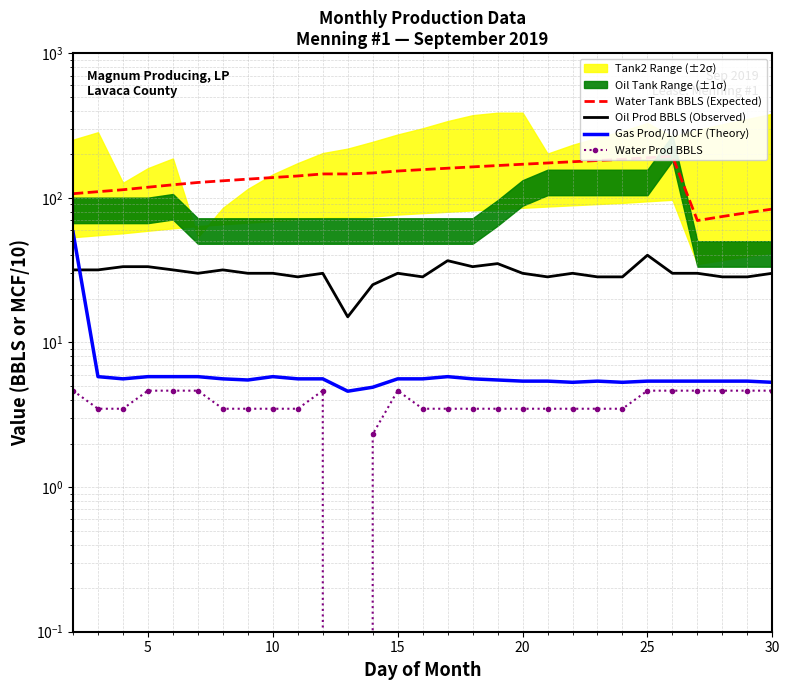

The value of Oil Prod BBLS (Observed) at 14 is 17.6. True or false?

False